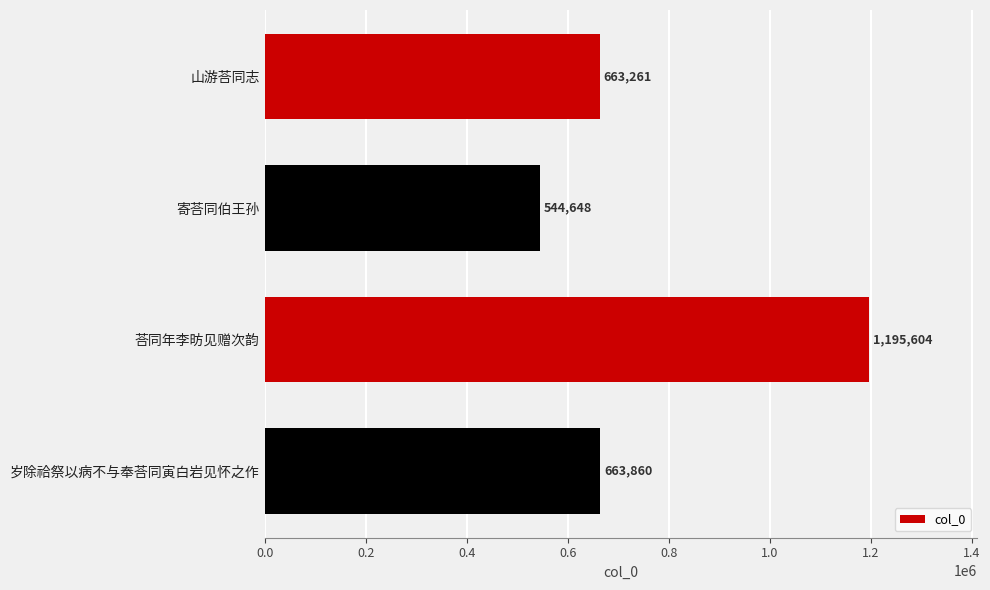

How many distinct data groups are displayed?

1